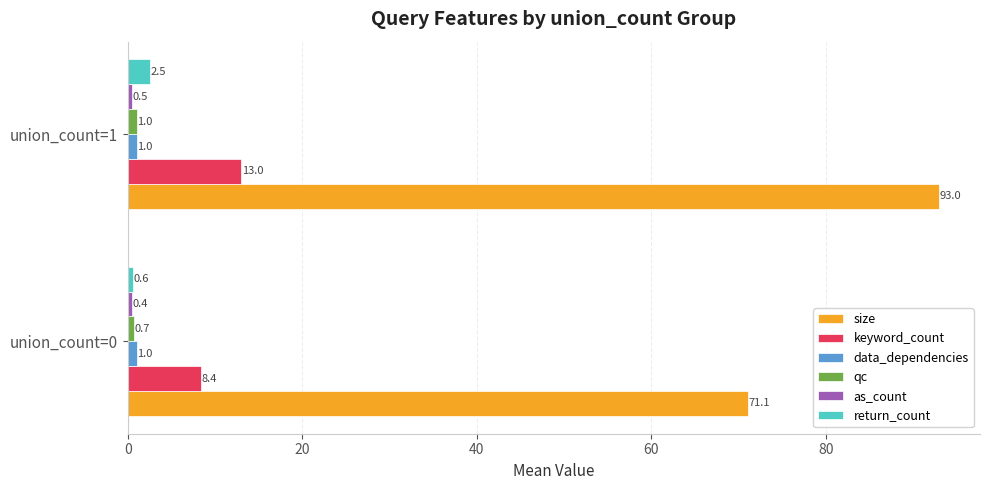

Is it true that size equals 105.4 at union_count=0?

False